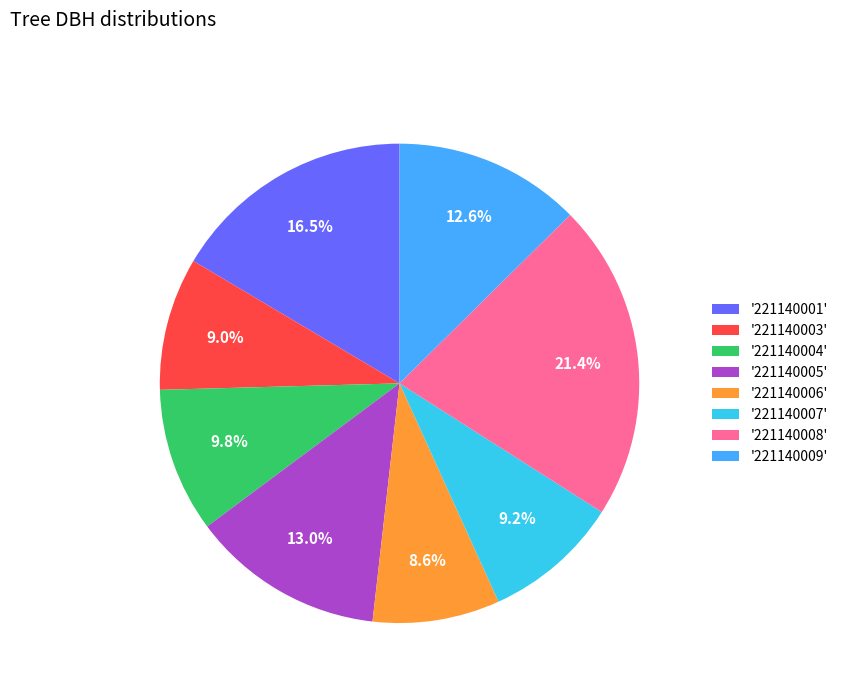

Do '221140009' and '221140003' together represent more than half of the pie?

No